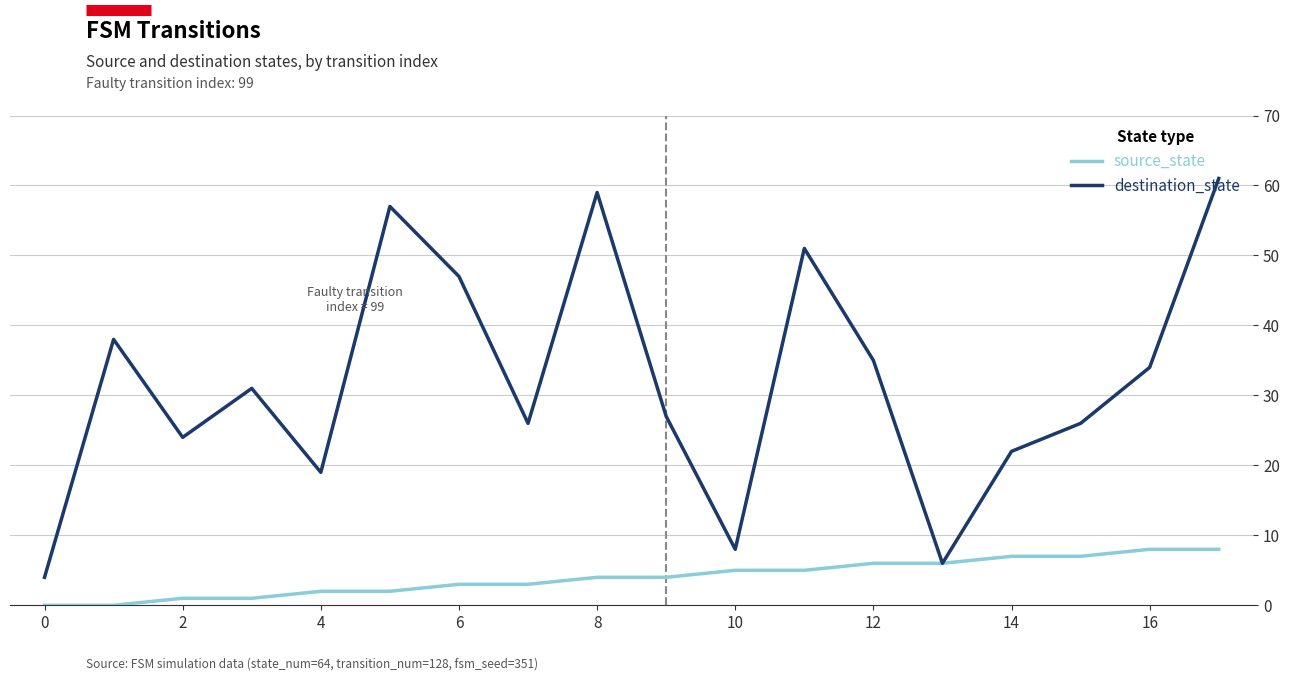

What is the difference between the maximum and minimum values in the destination_state series?

57